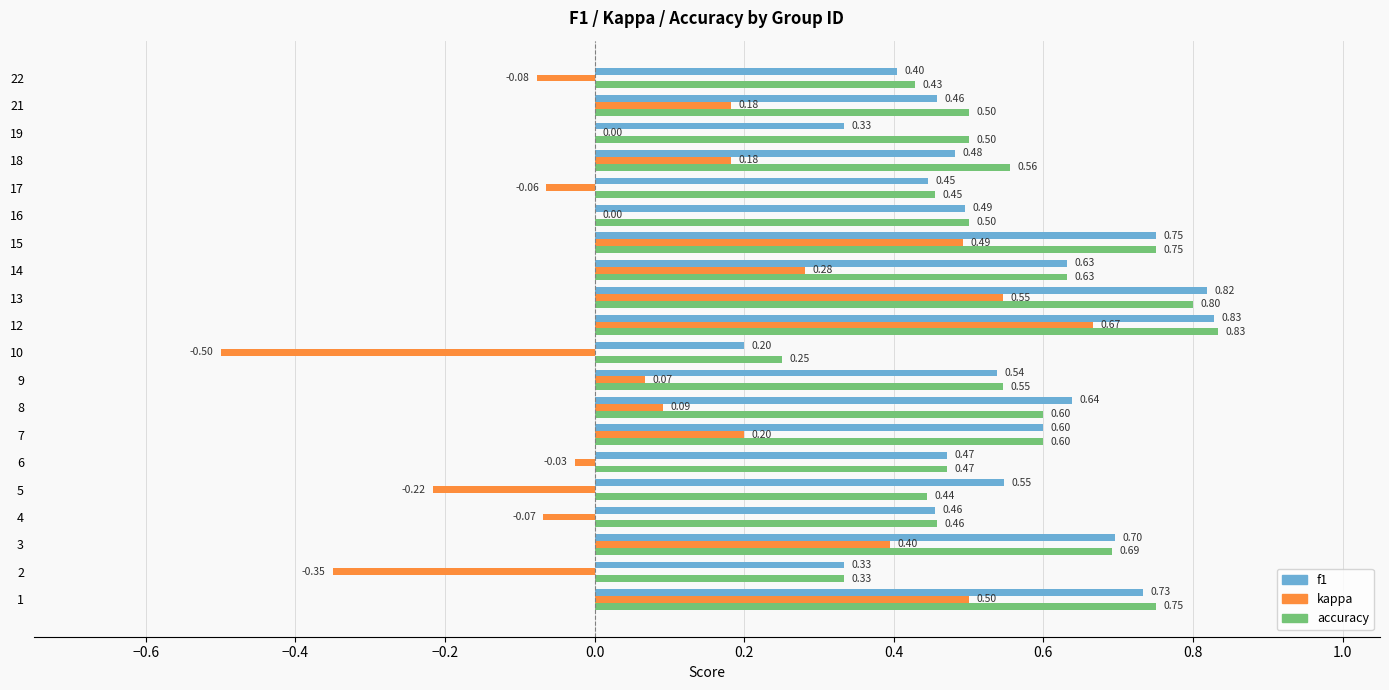

Is the value of f1 at 1 greater than the value of accuracy at 22?

Yes